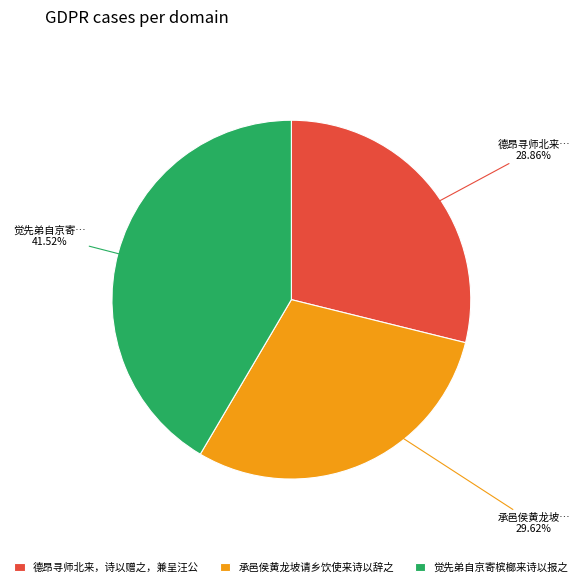

Which category has the smallest portion of the pie?

德昂寻师北来，诗以赠之，兼呈汪公